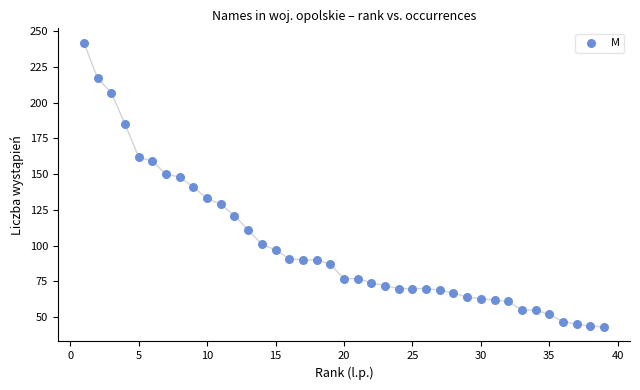

What is the range of X values (max minus min)?

38